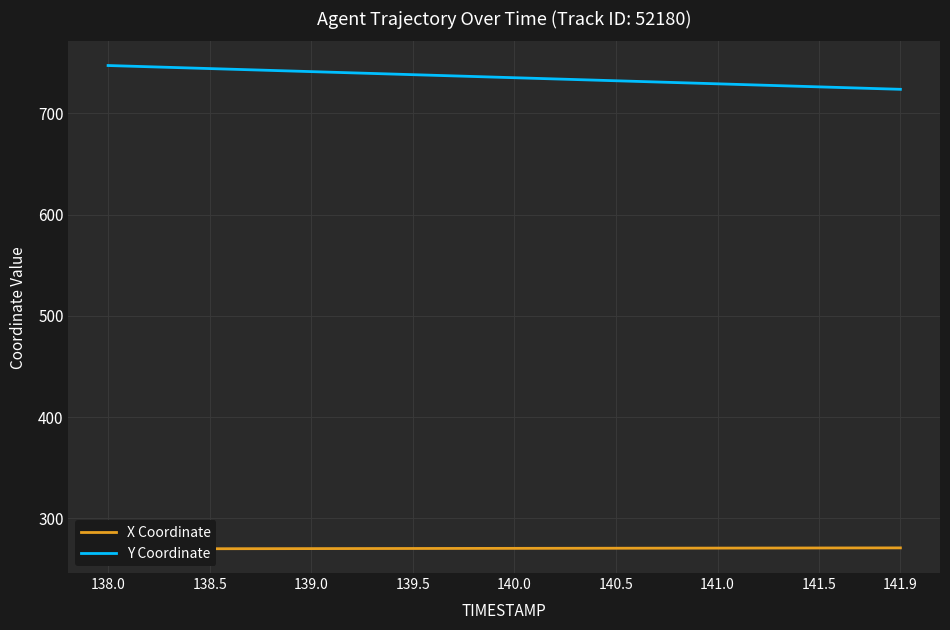

True or false: X Coordinate and Y Coordinate cross at least once.

False